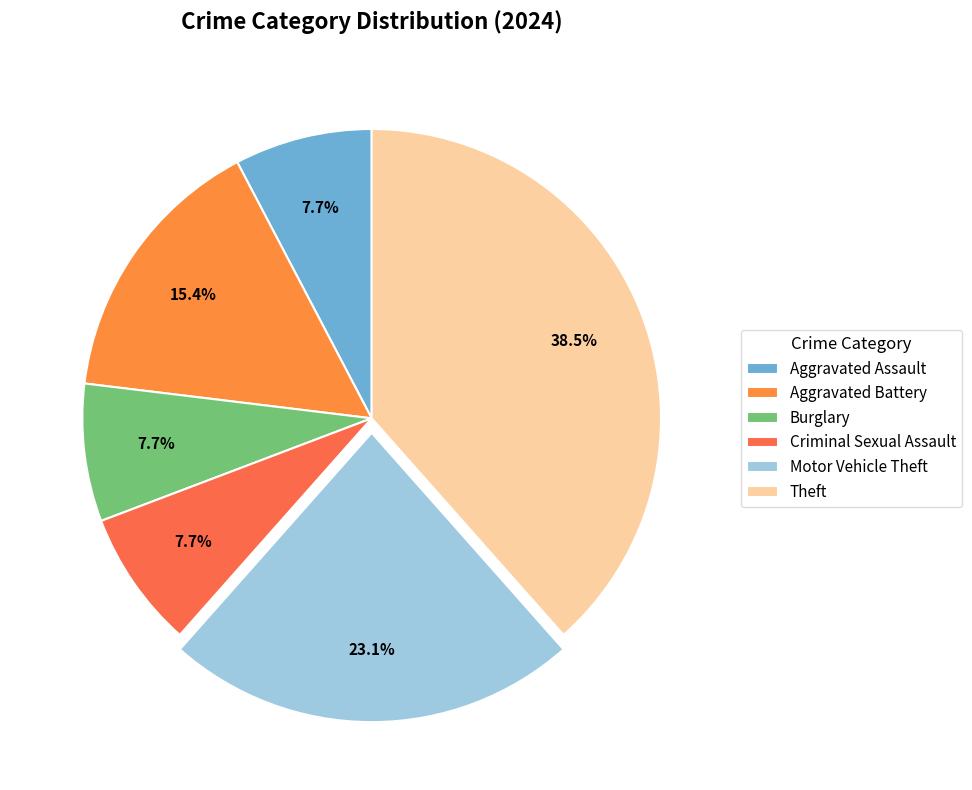

To the nearest percent, what portion does Aggravated Battery represent?

15%